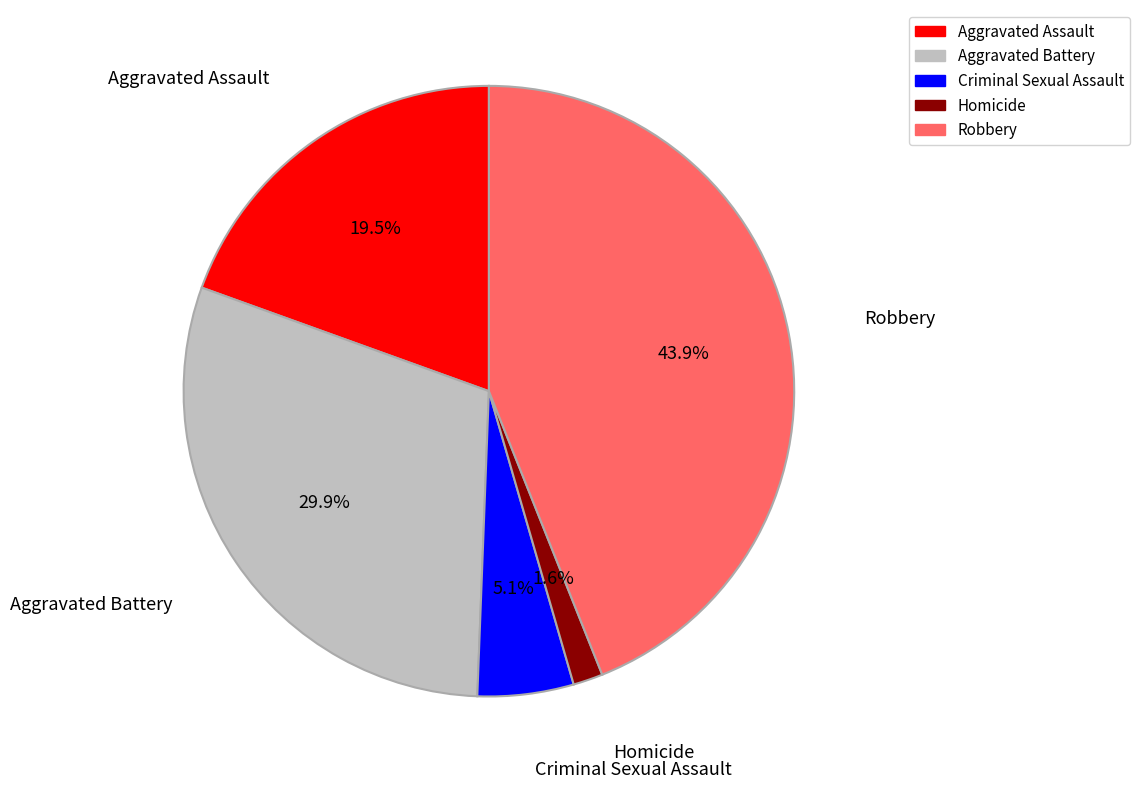

Which has a higher value, Aggravated Assault or Robbery?

Robbery